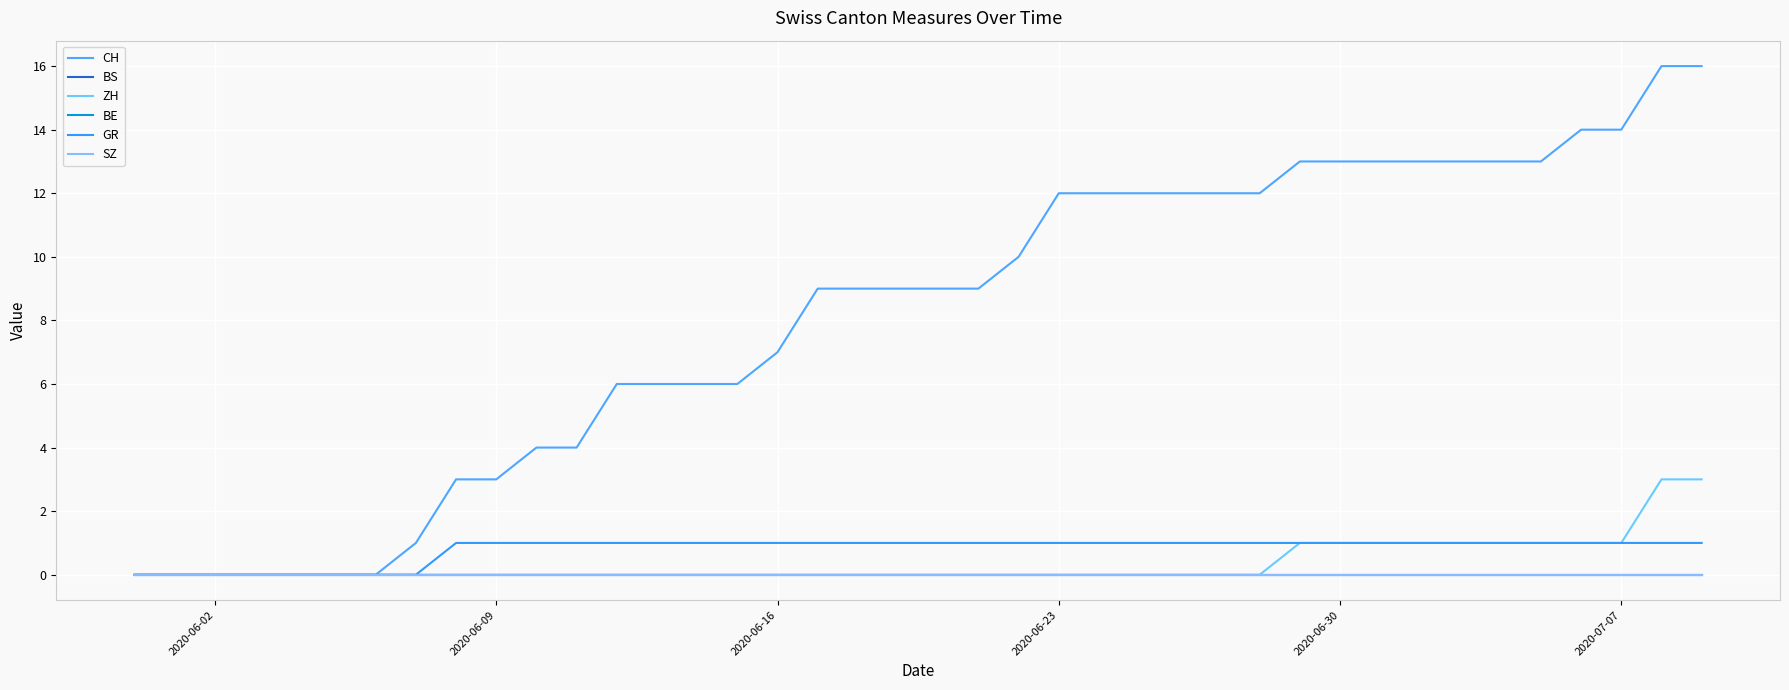

Does the chart have visible grid lines?

Yes